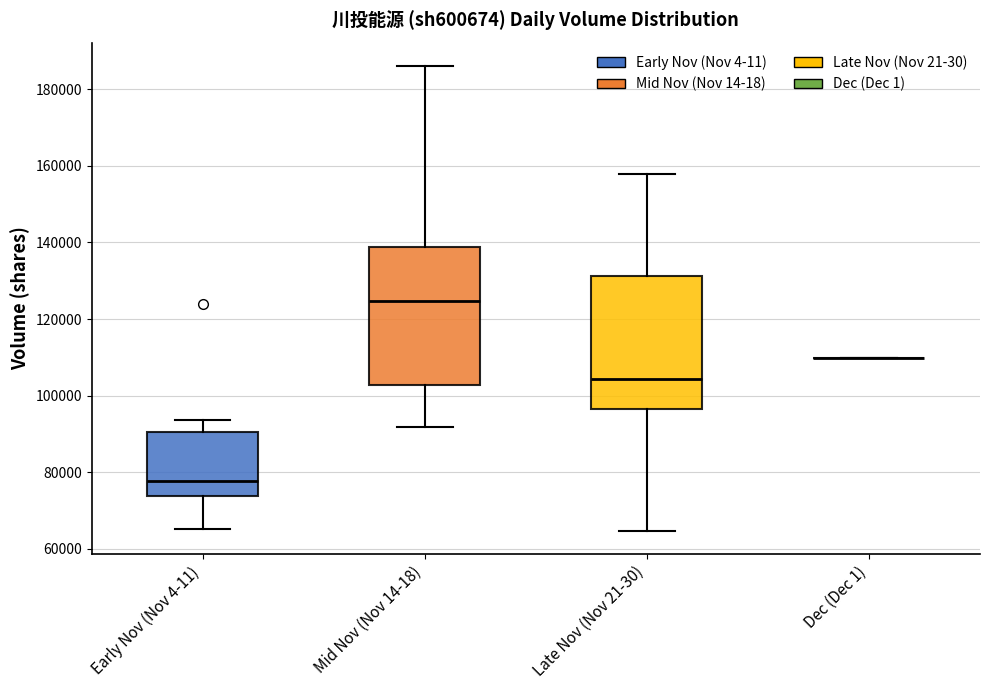

Reading left to right, read every box against the y-axis: the position of its median line, the range the box covers, and the ends of its whiskers. The values are not printed on the chart, so give them approximately, as read against the axis.

Early Nov (Nov 4-11): median 78000, box 74000 to 90000, whiskers 66000 to 94000
Mid Nov (Nov 14-18): median 124000, box 102000 to 138000, whiskers 92000 to 186000
Late Nov (Nov 21-30): median 104000, box 96000 to 132000, whiskers 64000 to 158000
Dec (Dec 1): box collapsed to a line at 110000, whiskers 110000 to 110000